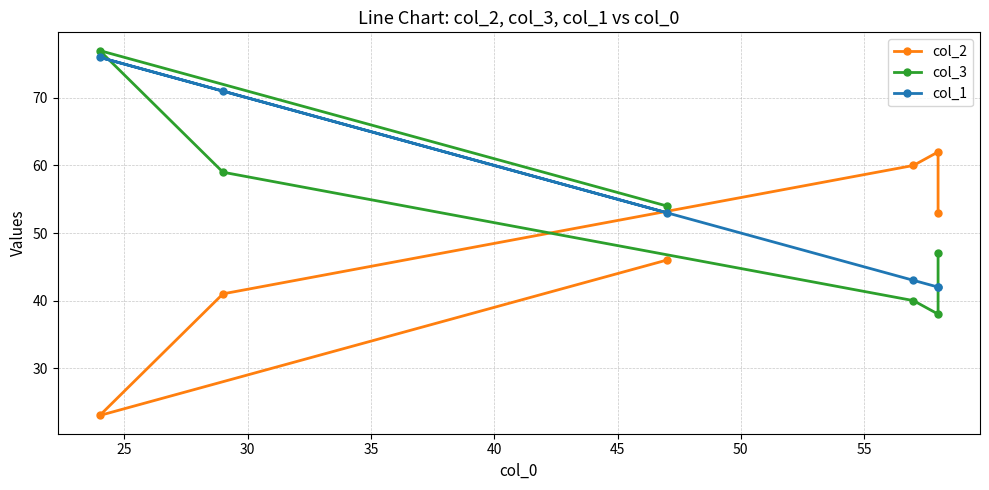

After their last crossing, which series has the higher values: col_2 or col_3?

col_2